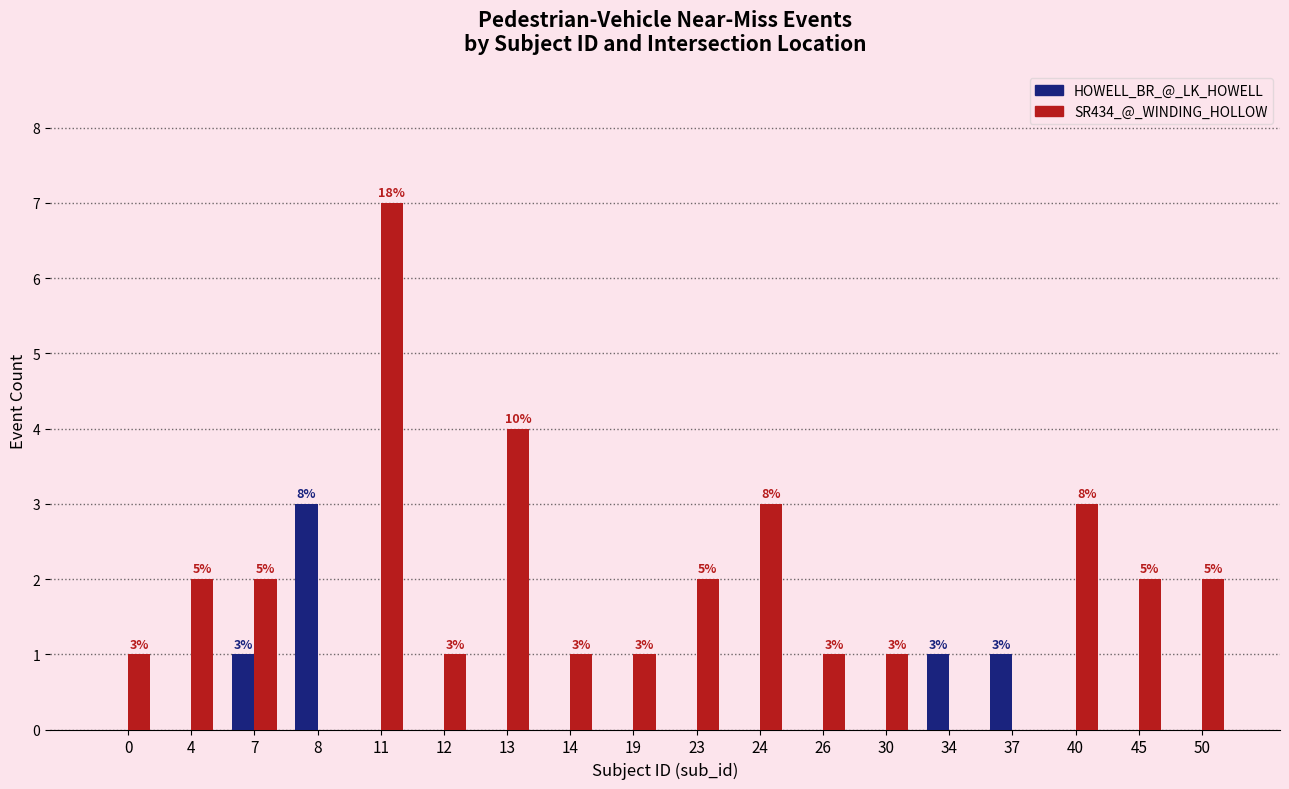

What is the highest value of the SR434_@_WINDING_HOLLOW series?

7